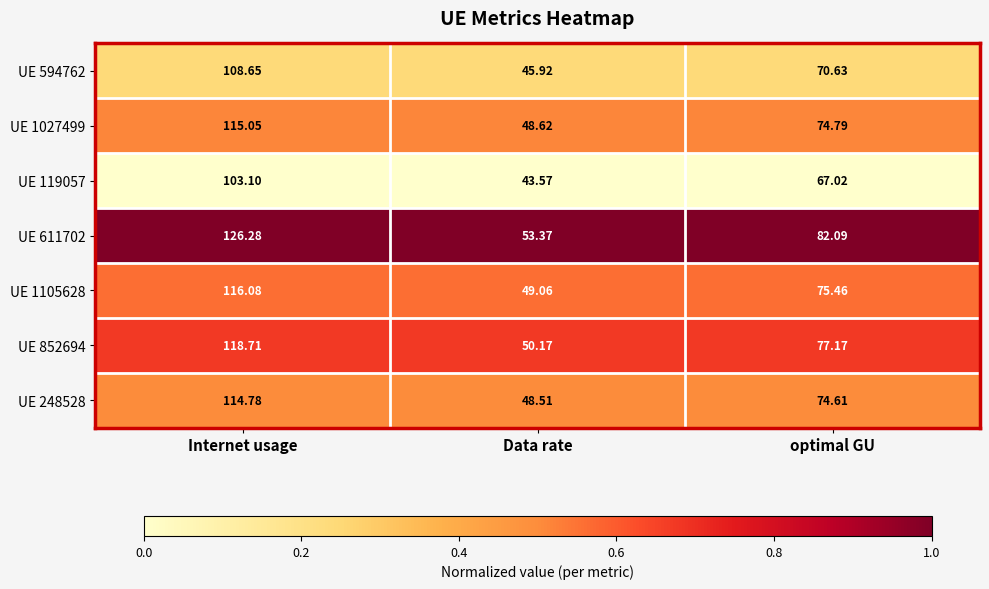

List the labels in order of UE 1027499 value, largest first.

Internet usage, optimal GU, Data rate